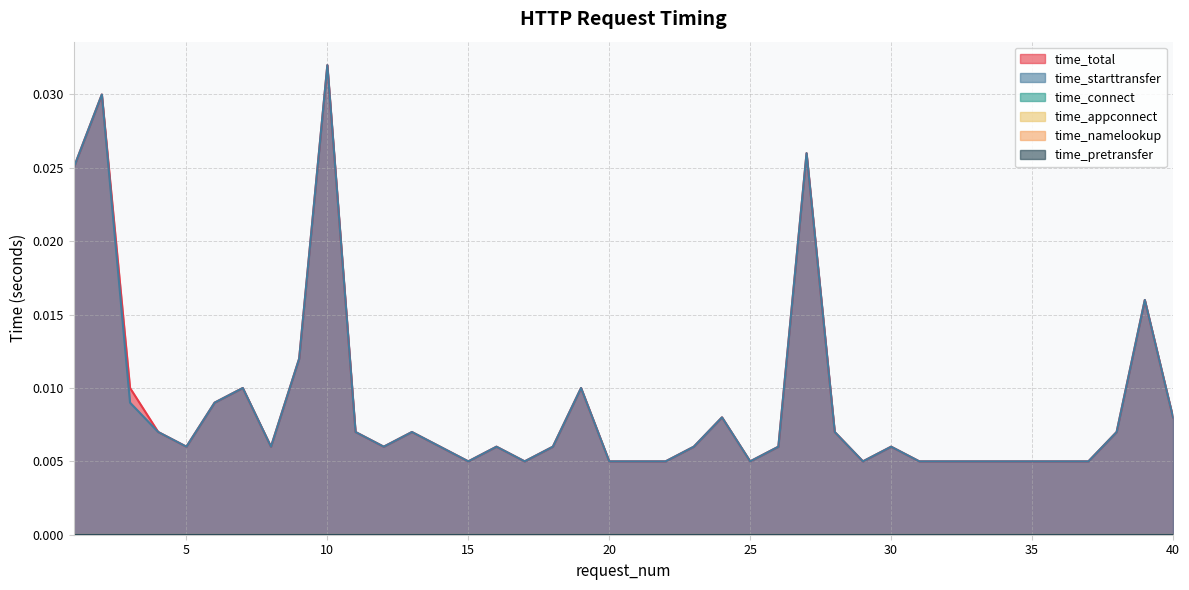

True or false: time_appconnect and time_connect cross at least once.

False